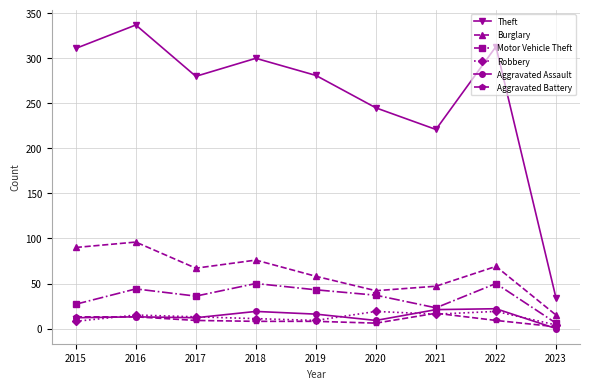

The Theft series shows 313 at 2022. True or false?

True